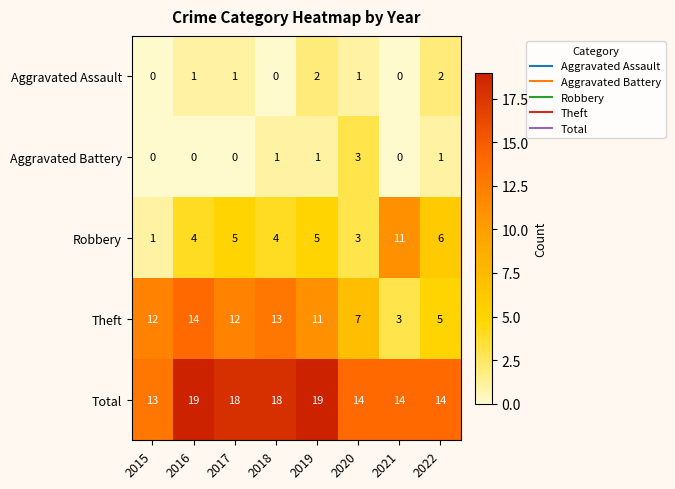

Is it true that Robbery equals 2 at 2017?

False